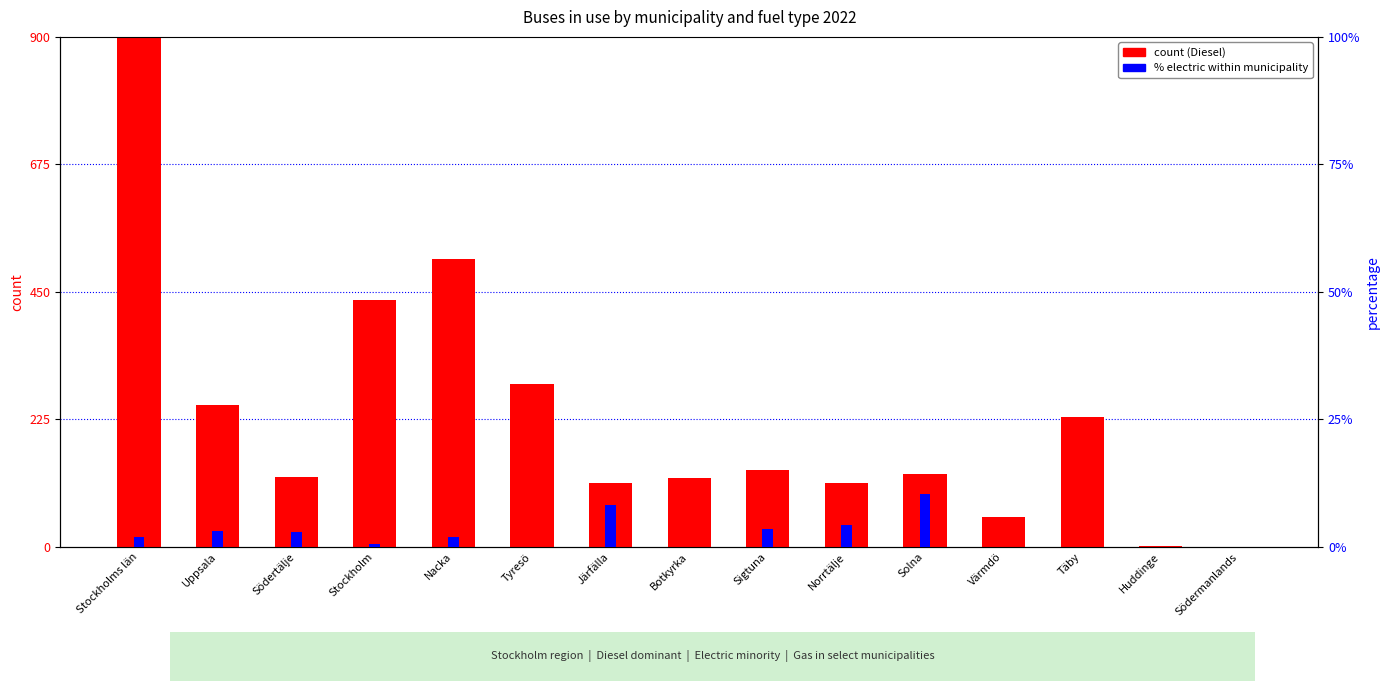

List the labels in order of Diesel value, largest first.

Stockholms län, Nacka, Stockholm, Tyresö, Uppsala, Täby, Sigtuna, Solna, Södertälje, Botkyrka, Norrtälje, Järfälla, Värmdö, Huddinge, Södermanlands